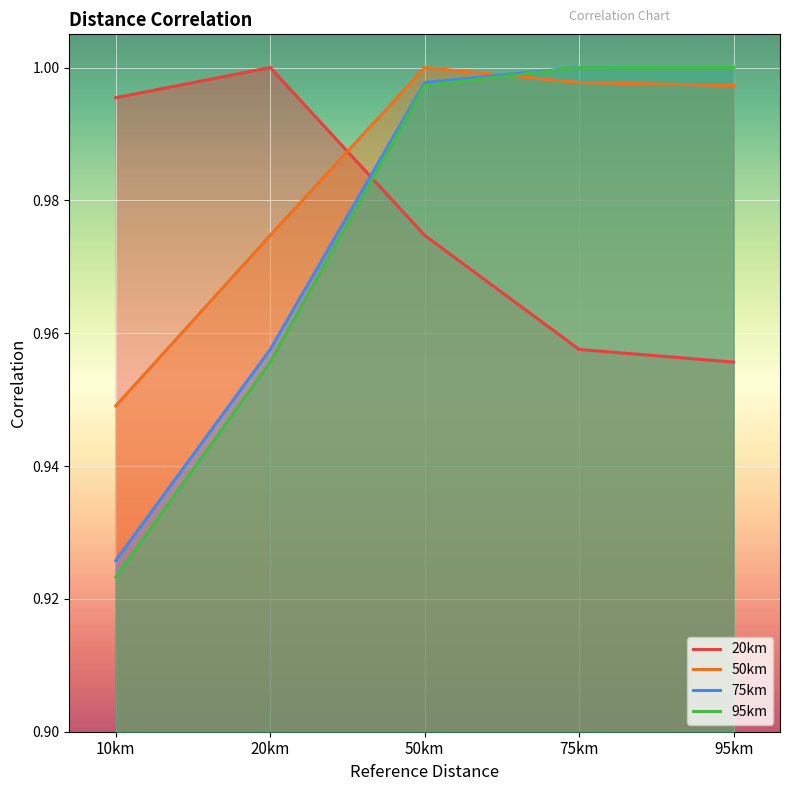

How many lines are shown in the chart?

4